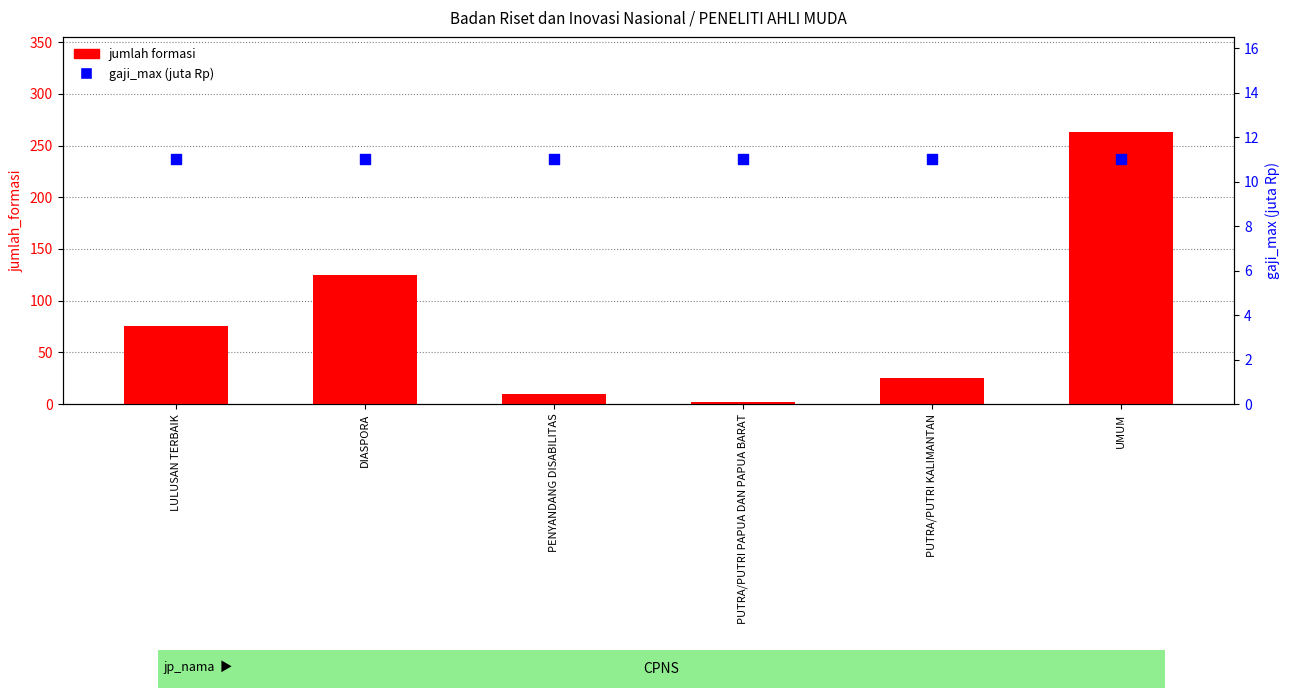

Which series contains the lowest Y value?

jumlah formasi